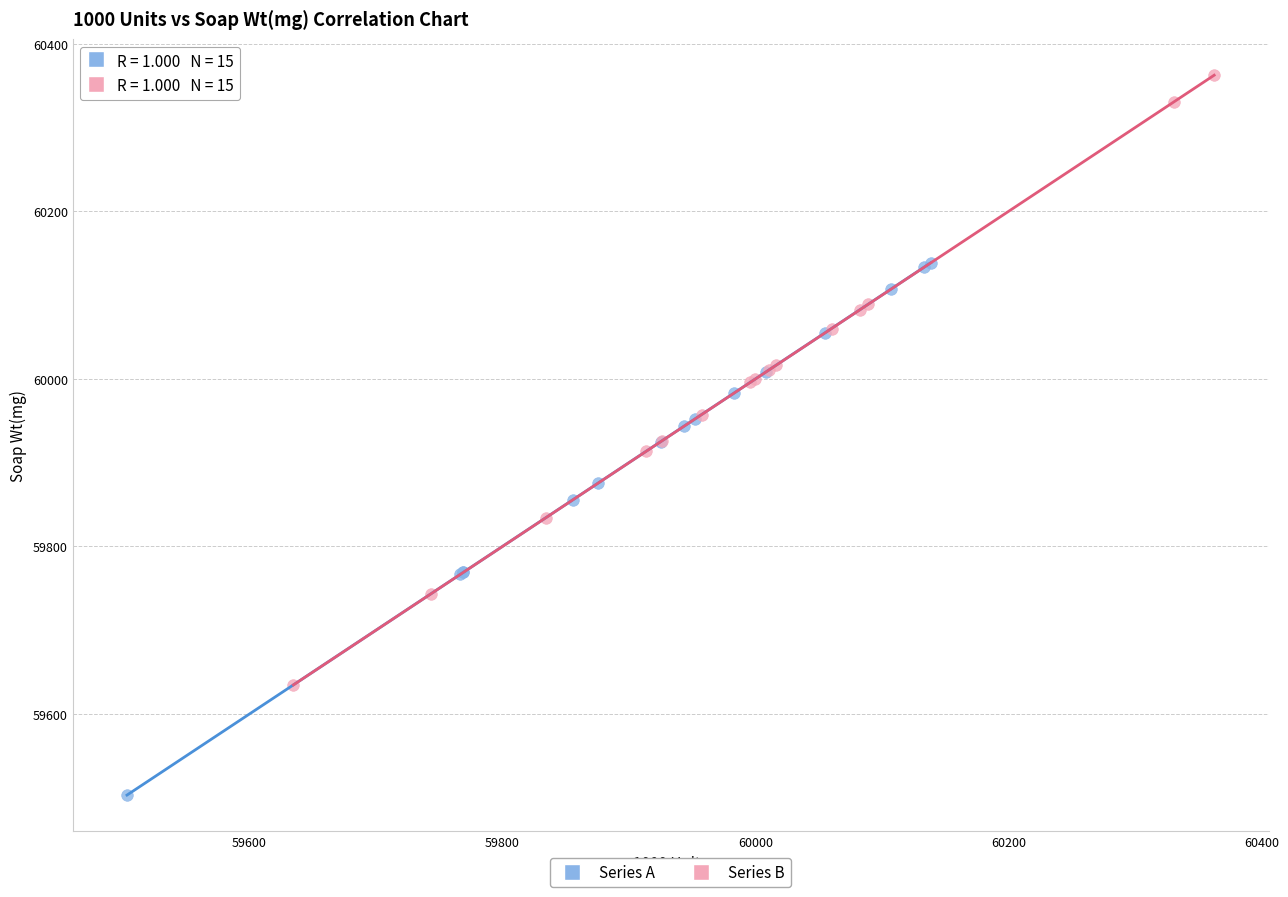

What are all the series names shown in the legend?

Series A, Series B